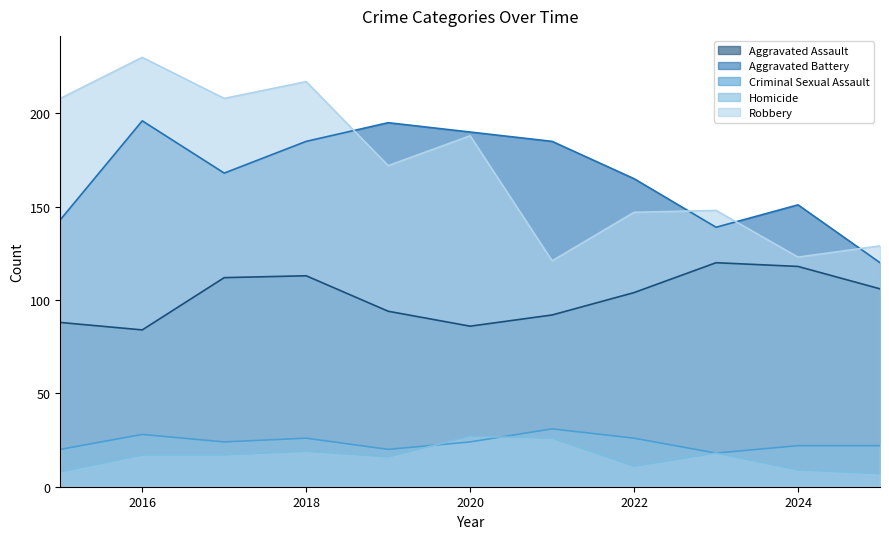

At how many categories does at least one series exceed 43?

11